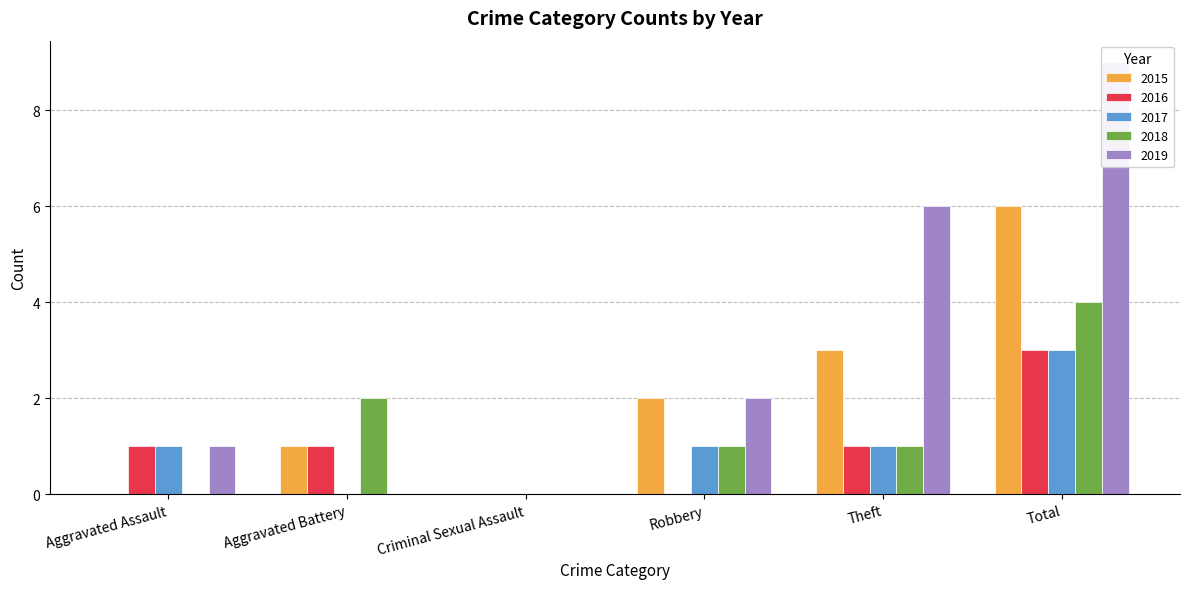

Count the 2015 values in the range 0 to 3.

5